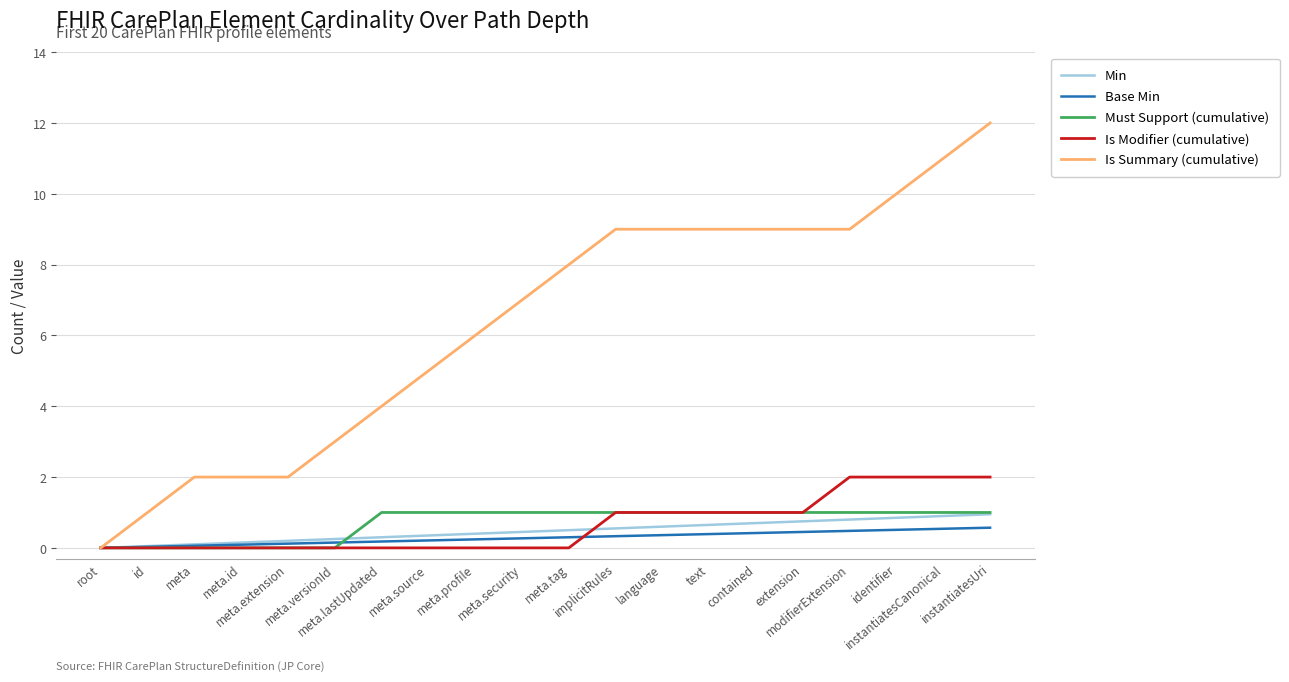

What are all the series names shown in the legend?

Min, Base Min, Must Support (cumulative), Is Modifier (cumulative), Is Summary (cumulative)